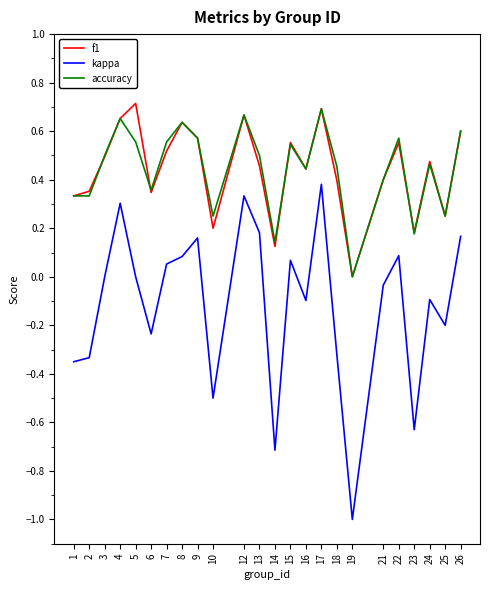

Which series changed the most between 4 and 6?

kappa